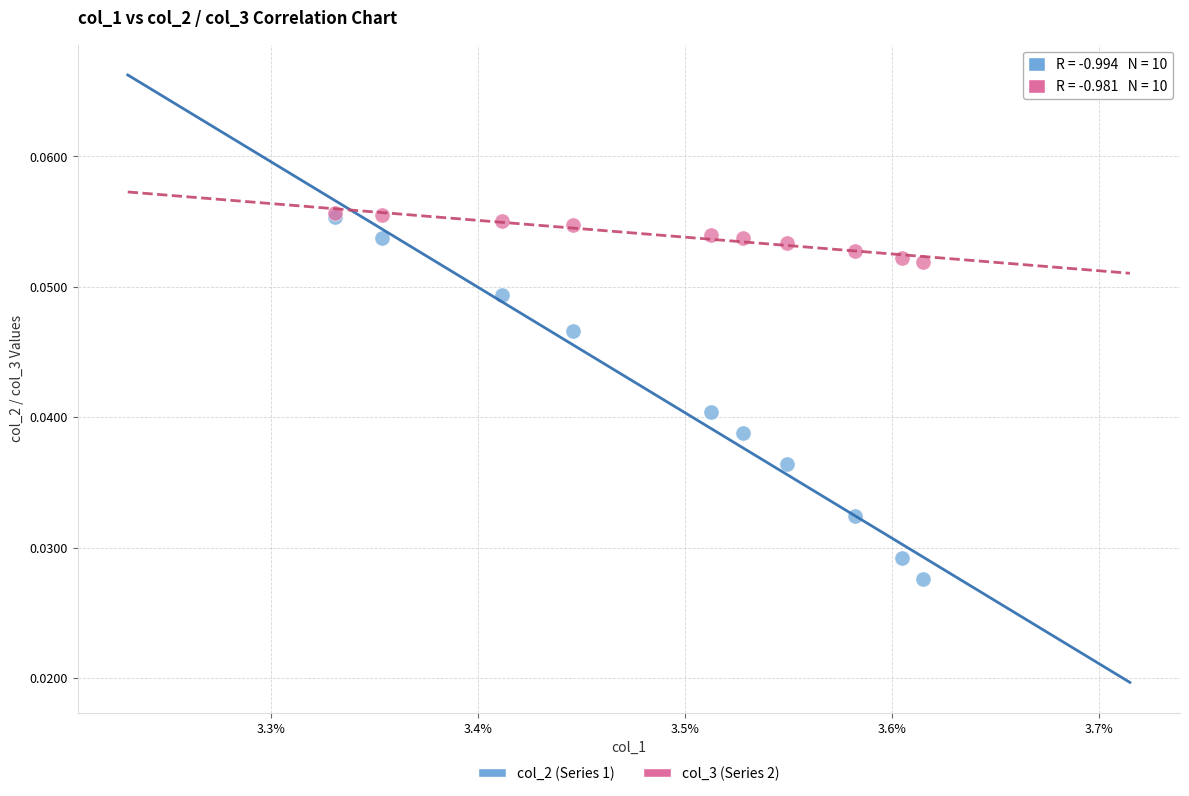

What are all the series names shown in the legend?

col_2 (Series 1), col_3 (Series 2)